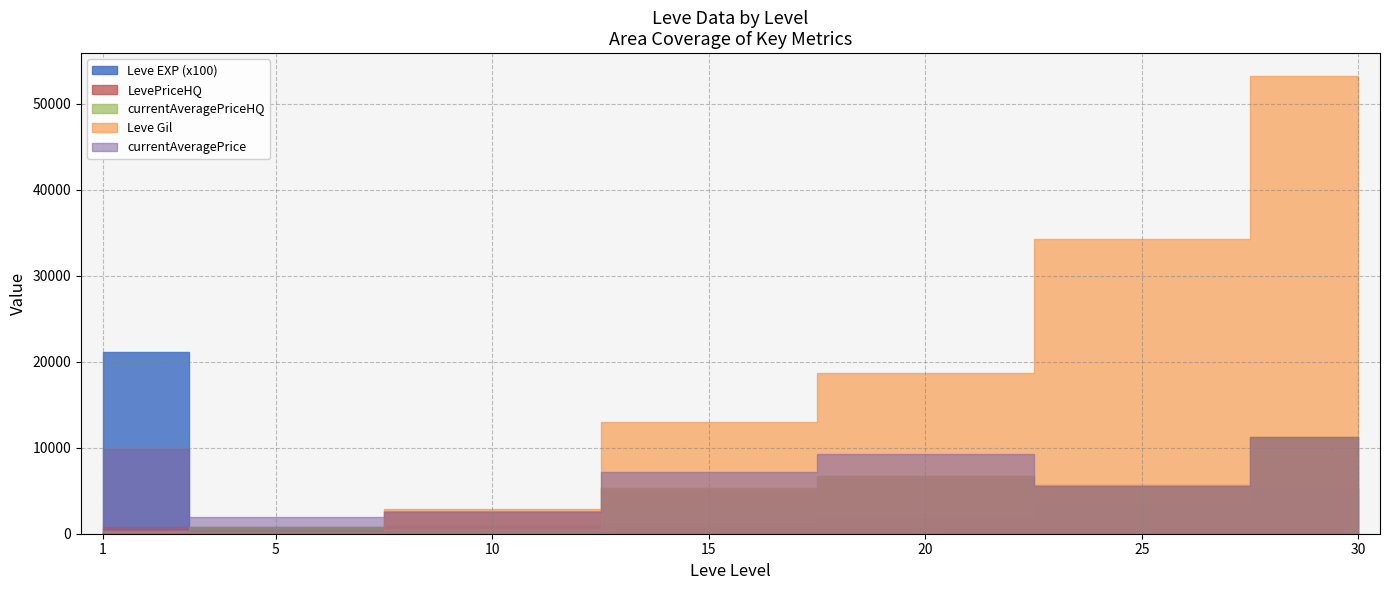

Which series has the largest total across all categories?

Leve Gil